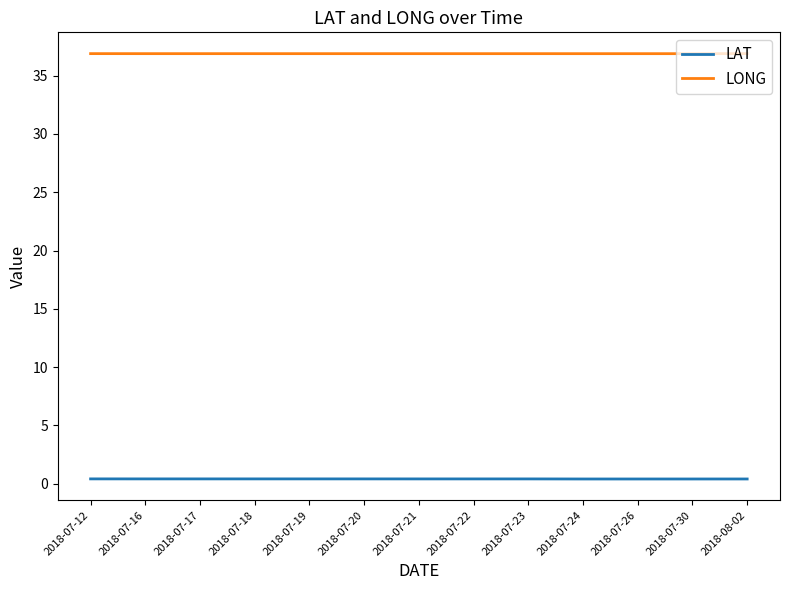

Rank the series by their average value, from highest to lowest.

LONG, LAT